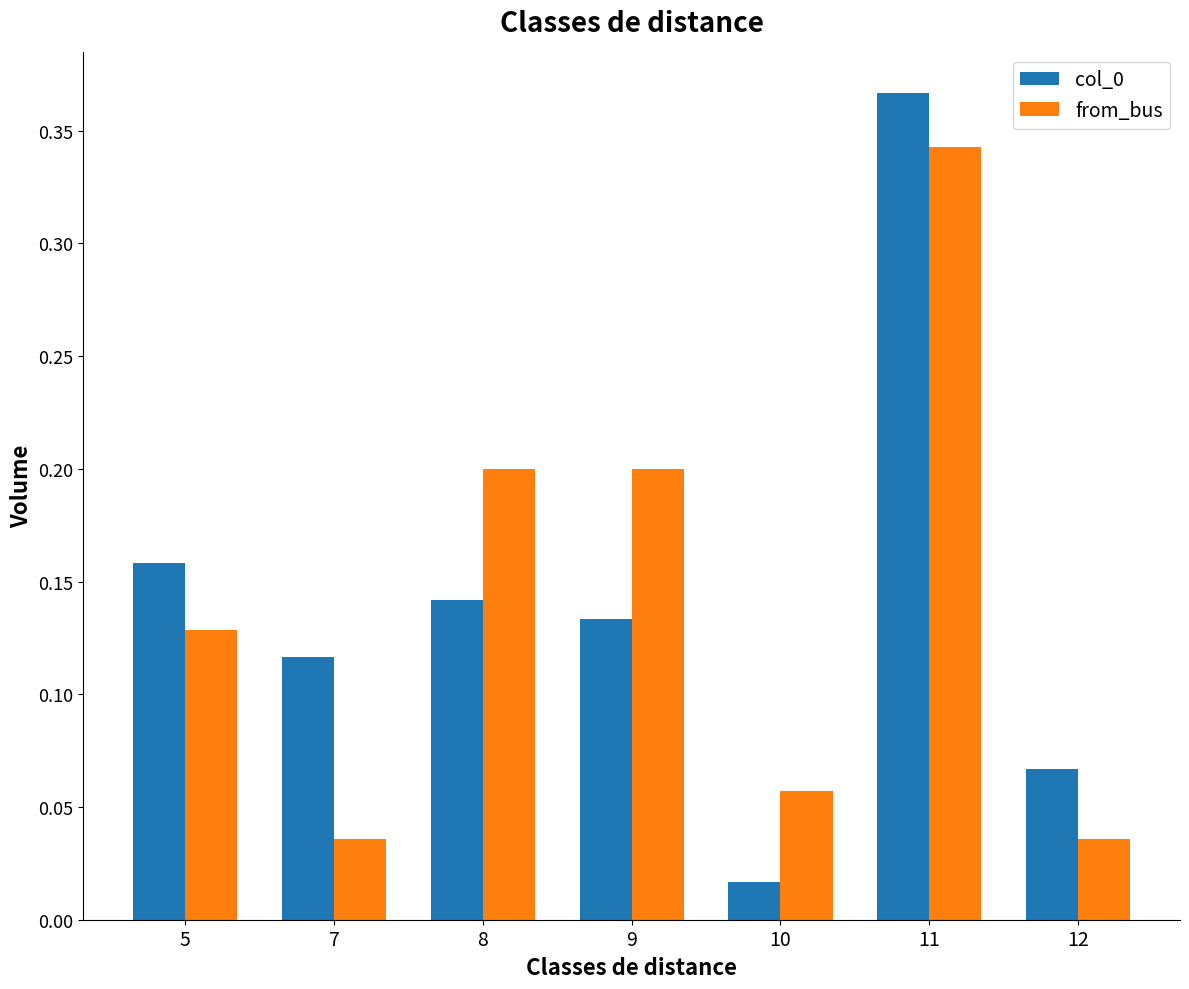

List the labels in order of col_0 value, largest first.

11, 5, 8, 9, 7, 12, 10